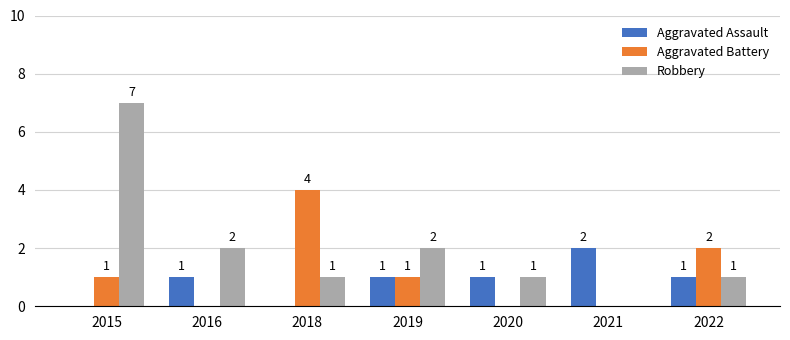

Are the bars horizontal?

No